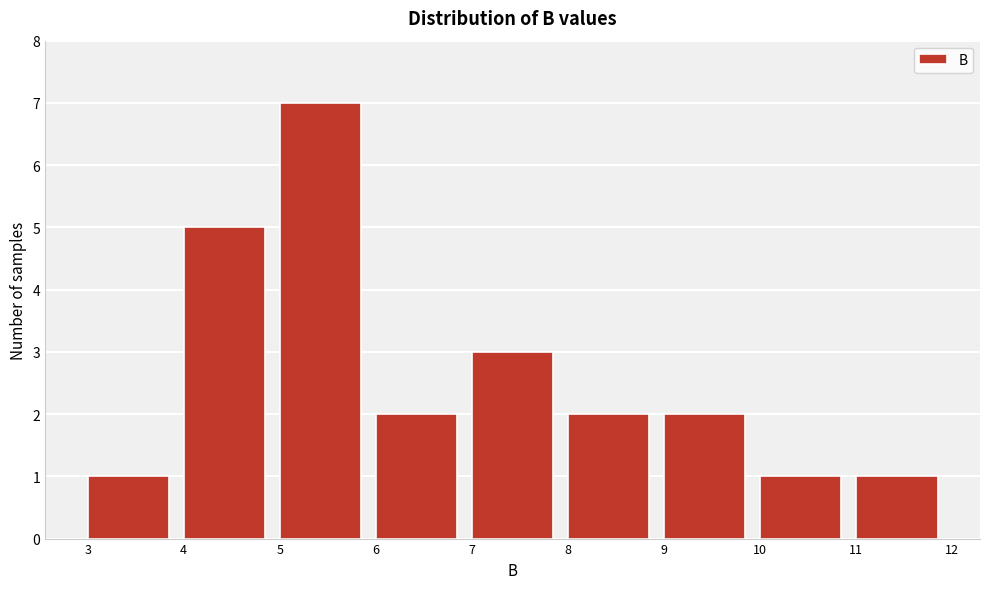

Reading left to right, transcribe this chart: for each bar, give the range it covers on the x-axis and its height. The values are not printed on the chart, so give them approximately, as read against the axis.

3 to 4: 1
4 to 5: 5
5 to 6: 7
6 to 7: 2
7 to 8: 3
8 to 9: 2
9 to 10: 2
10 to 11: 1
11 to 12: 1